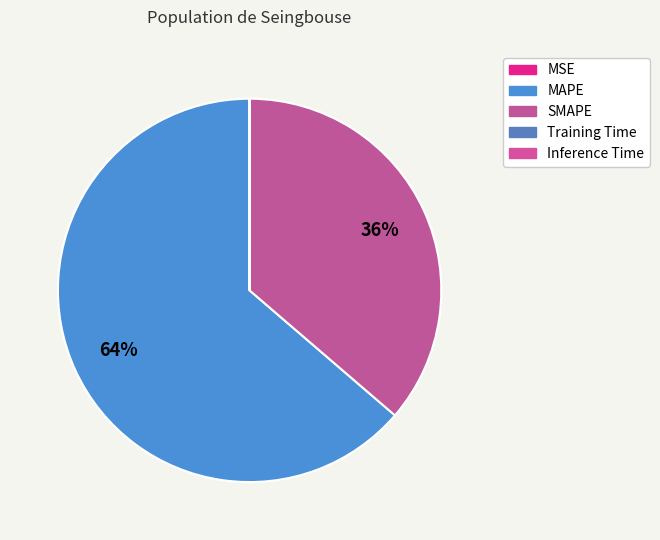

What percentage is the SMAPE slice, to the nearest percent?

36%